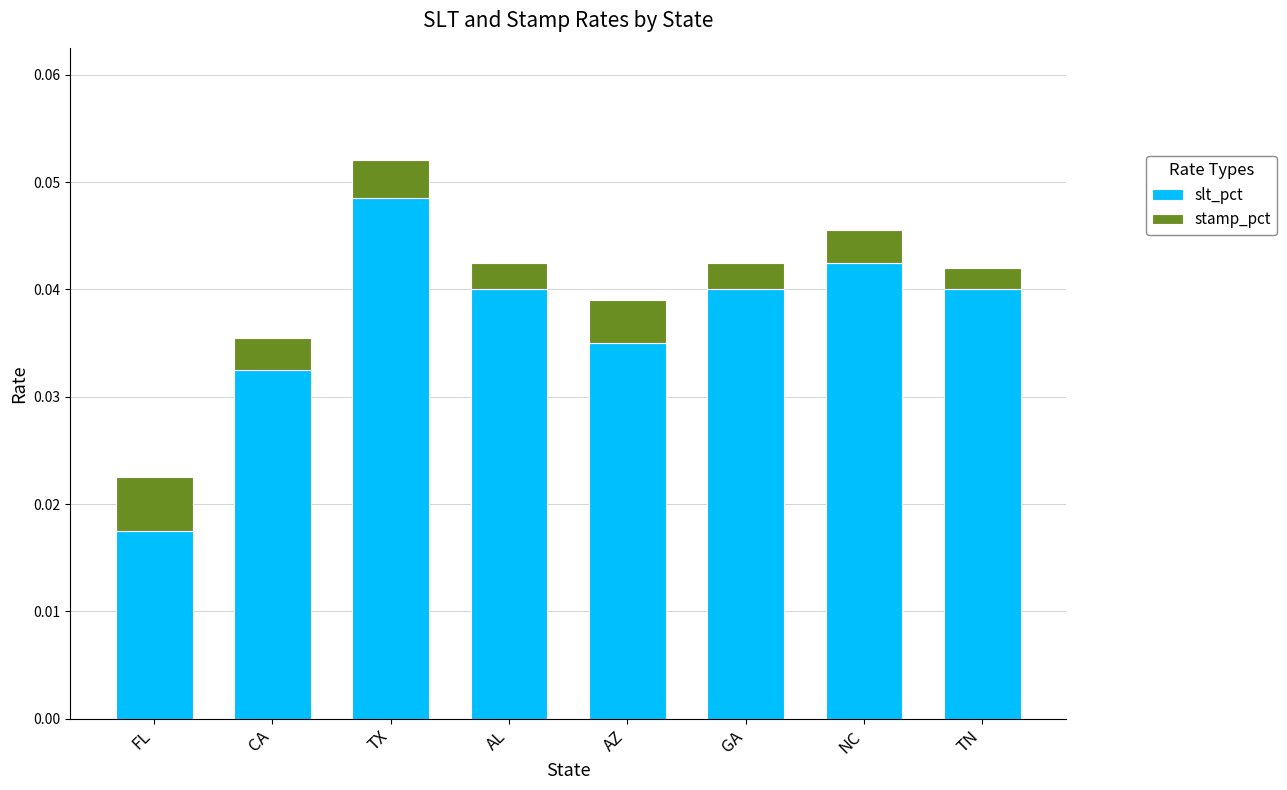

How many slt_pct values are between 0 and 1?

8